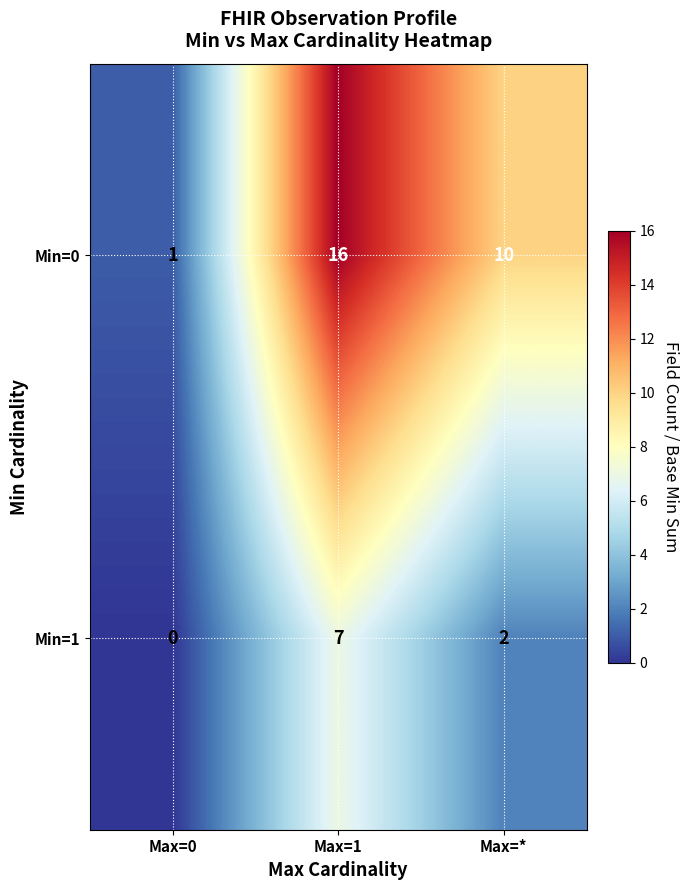

Which series has the widest spread of values?

Min=0